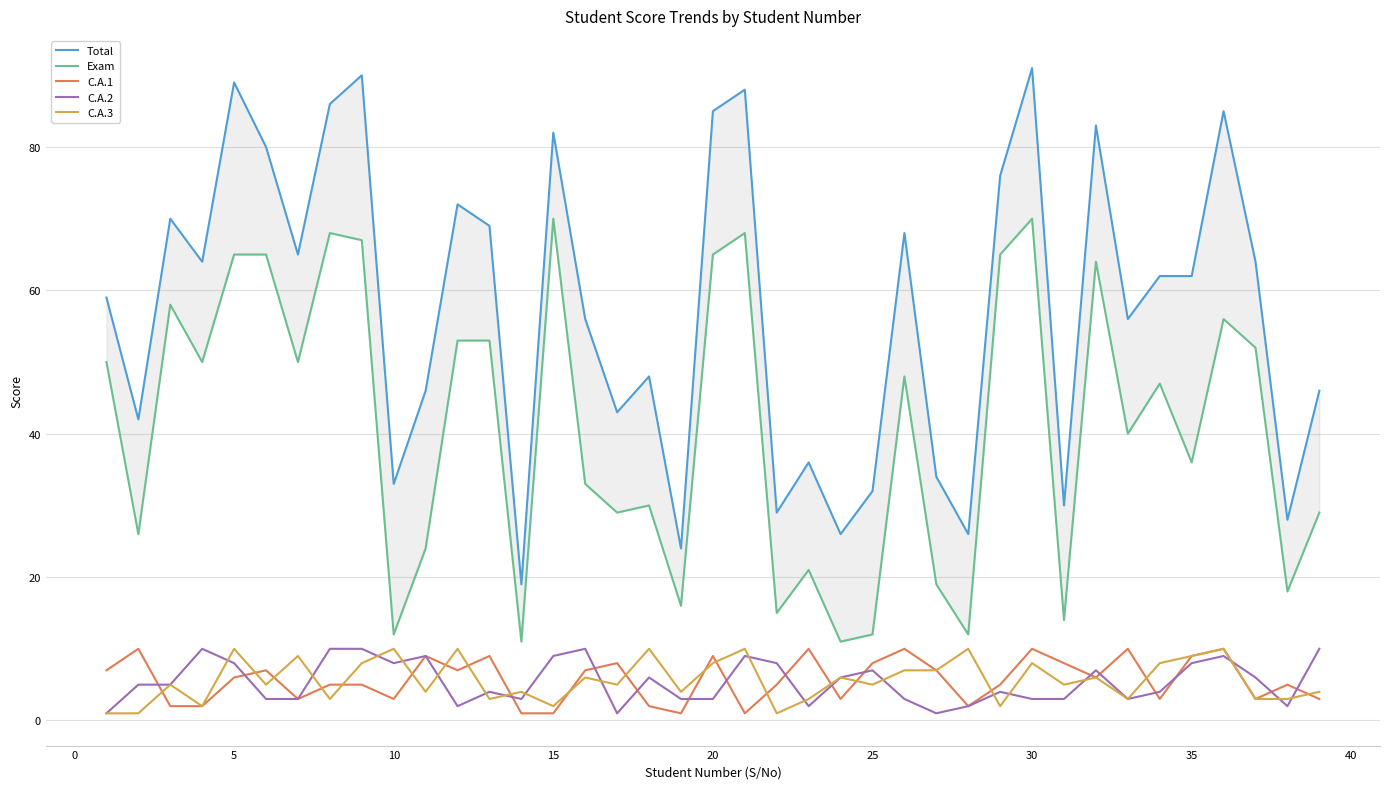

True or false: Exam and C.A.2 cross at least once.

False